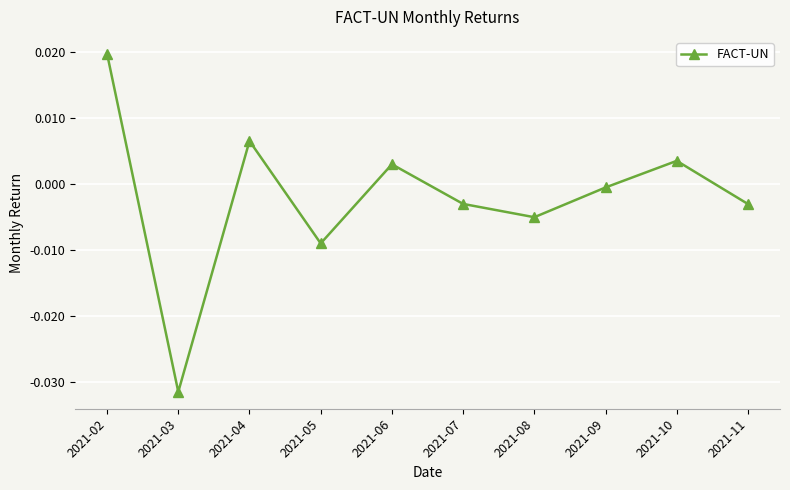

How many interior local valleys (lower than both neighbors) does the data have?

3